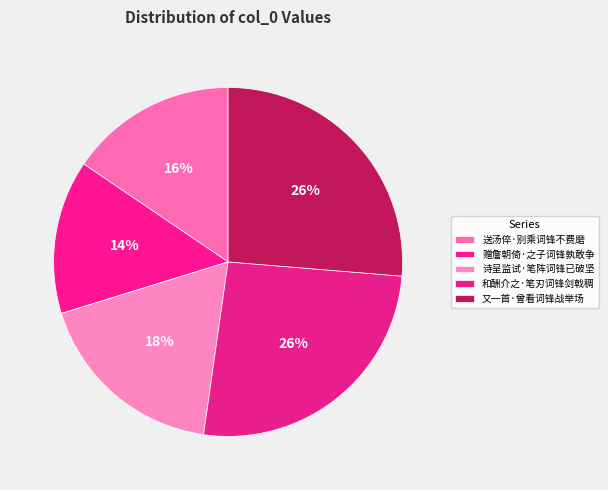

Which slice is the largest?

又一首·曾看词锋战举场